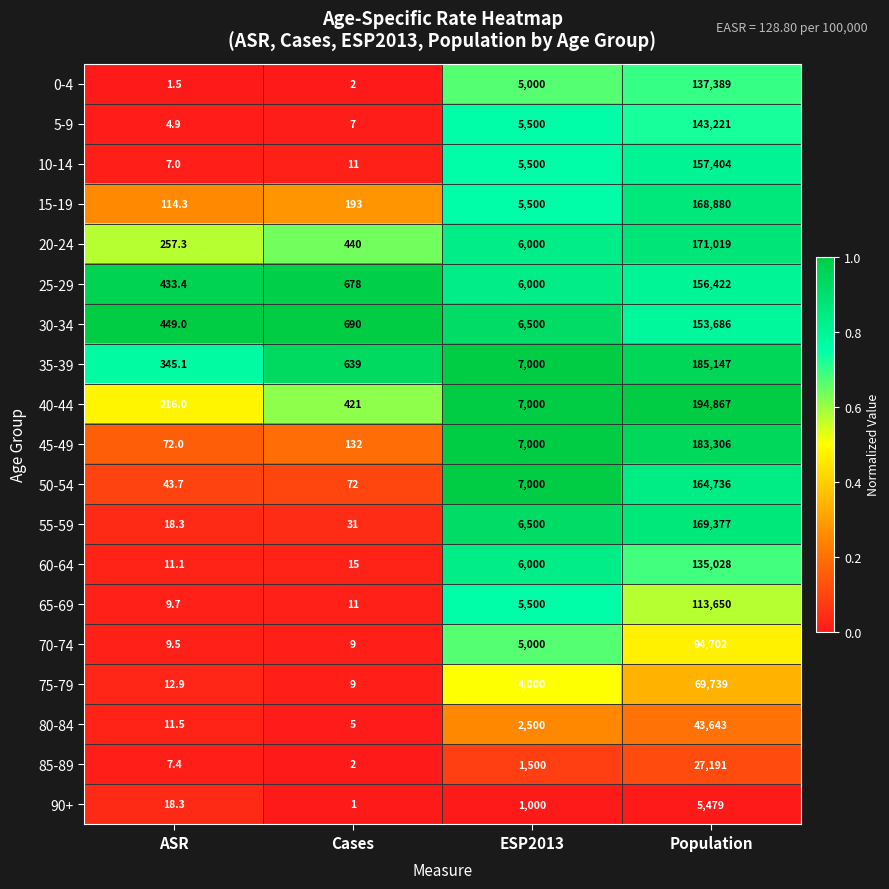

Which label corresponds to the smallest value in the chart?

Cases